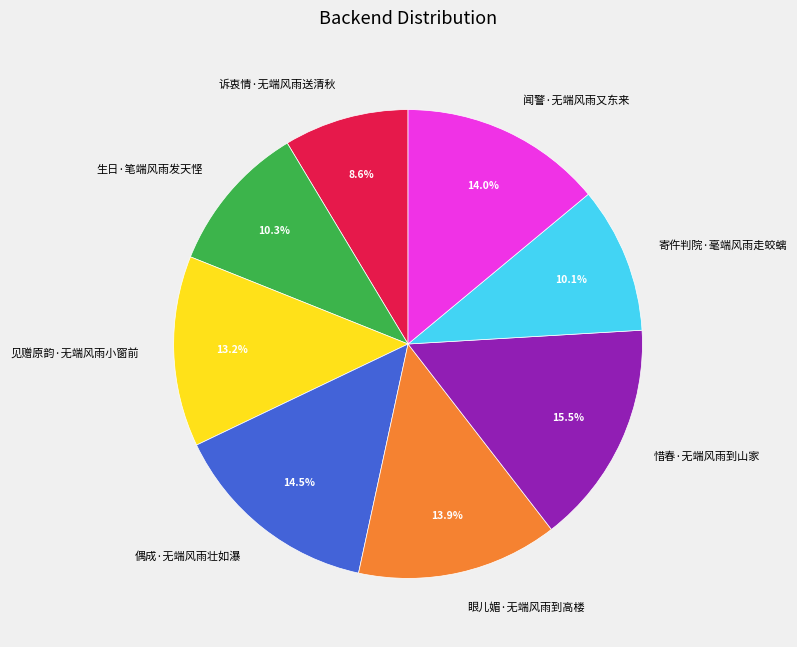

Combined, do 生日·笔端风雨发天悭 and 惜春·无端风雨到山家 account for over 50%?

No